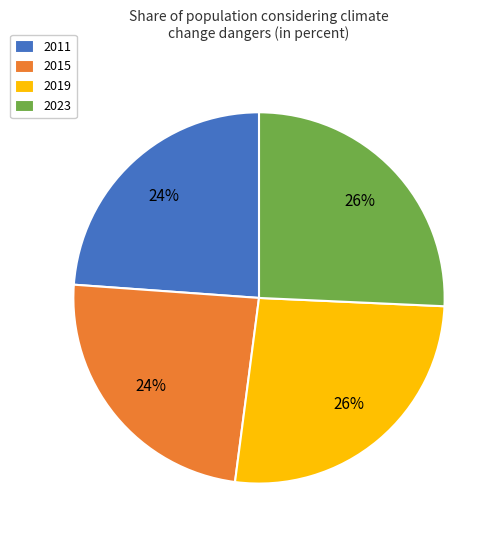

Which has a higher value, 2019 or 2011?

2019